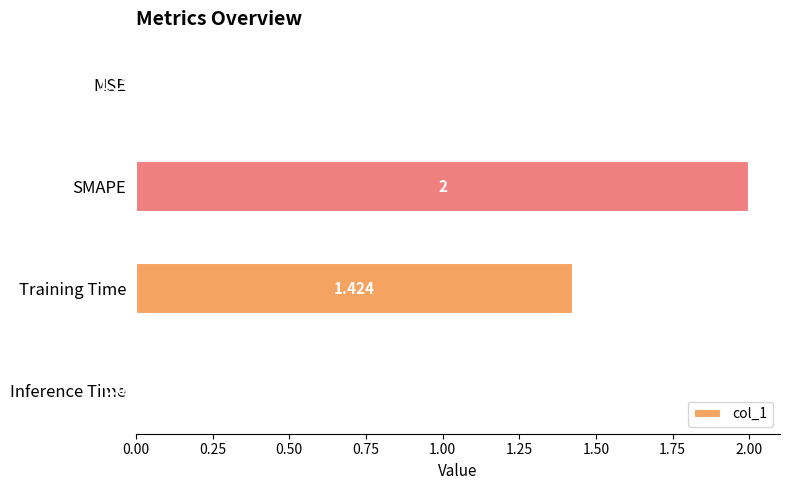

At which label is the value closest to 1?

Training Time